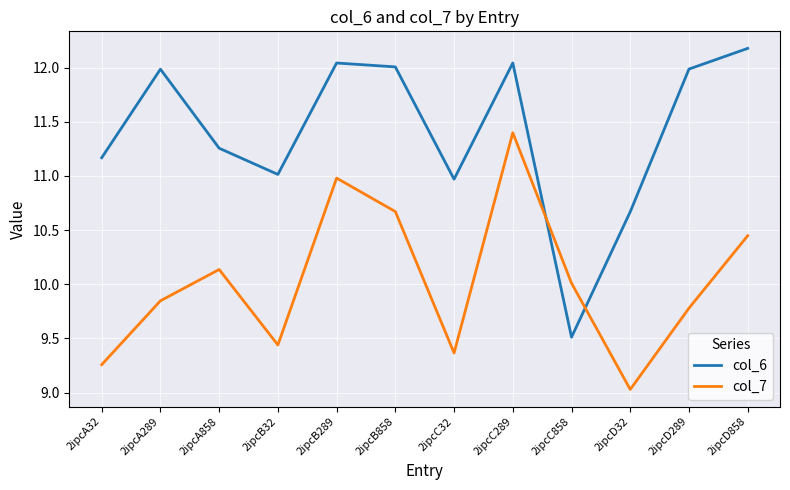

What position from the right is 2ipcA32?

12